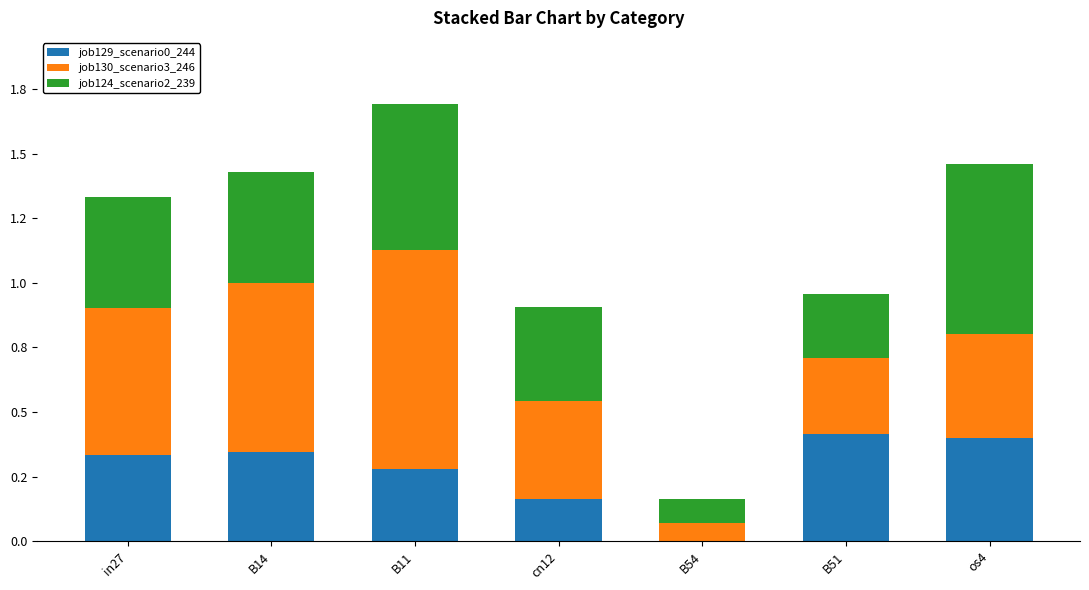

List the series in order of their overall mean, lowest first.

job129_scenario0_244, job124_scenario2_239, job130_scenario3_246